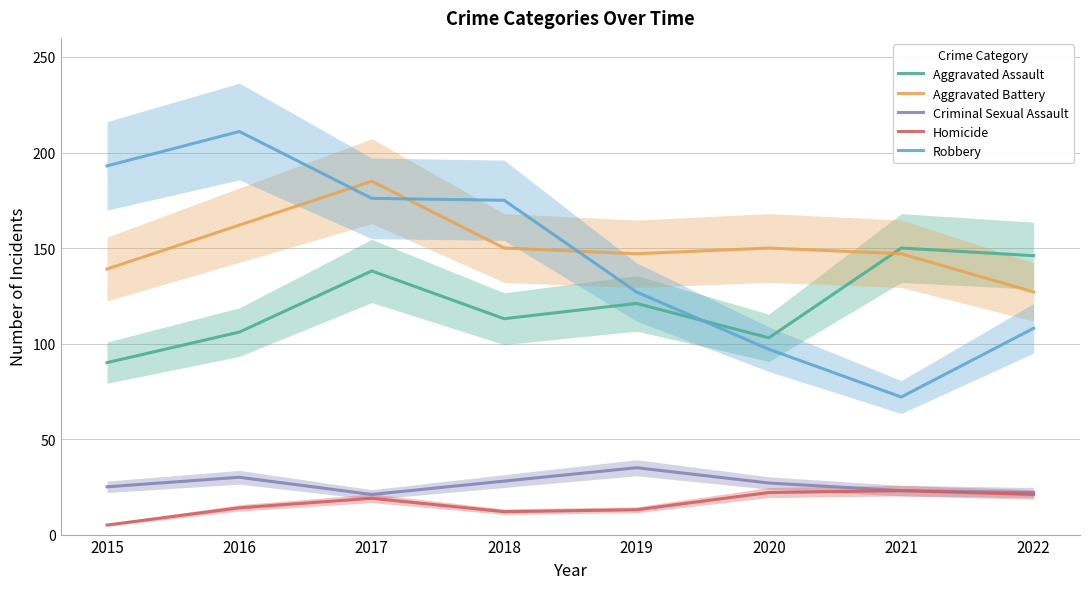

Is the value of Aggravated Assault at 2019 greater than the value of Aggravated Battery at 2020?

No